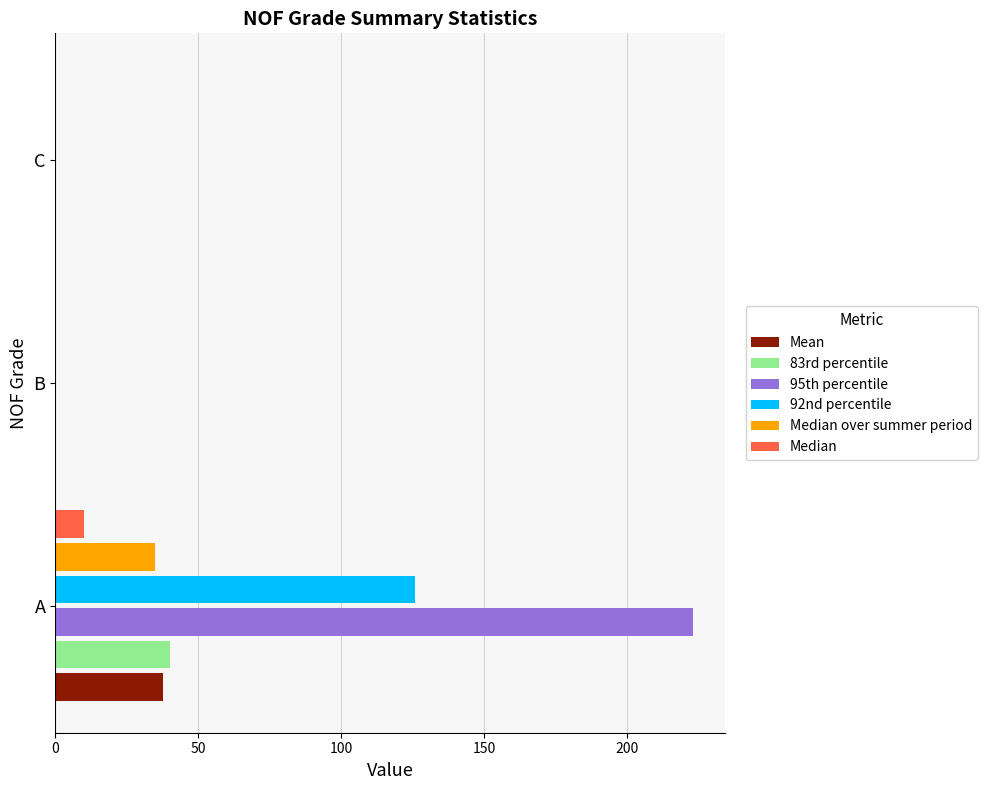

What is the maximum value shown in the chart?

223.0